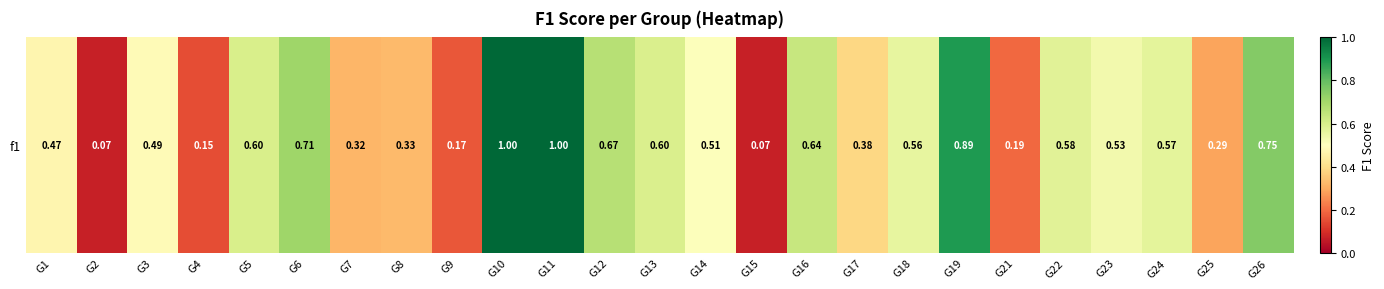

Where is the data nearest to the value 0?

G2